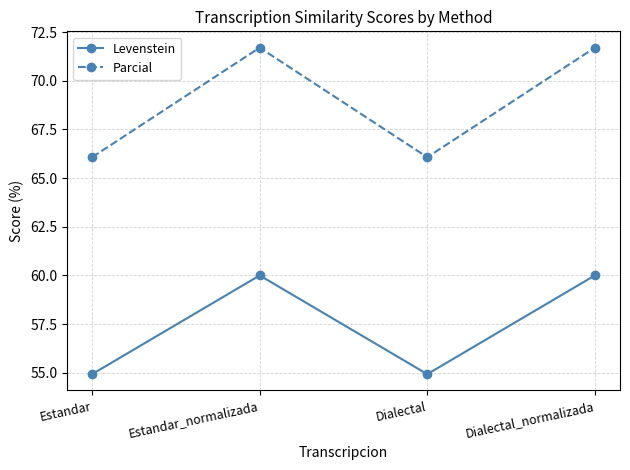

How many series are shown in this chart?

2